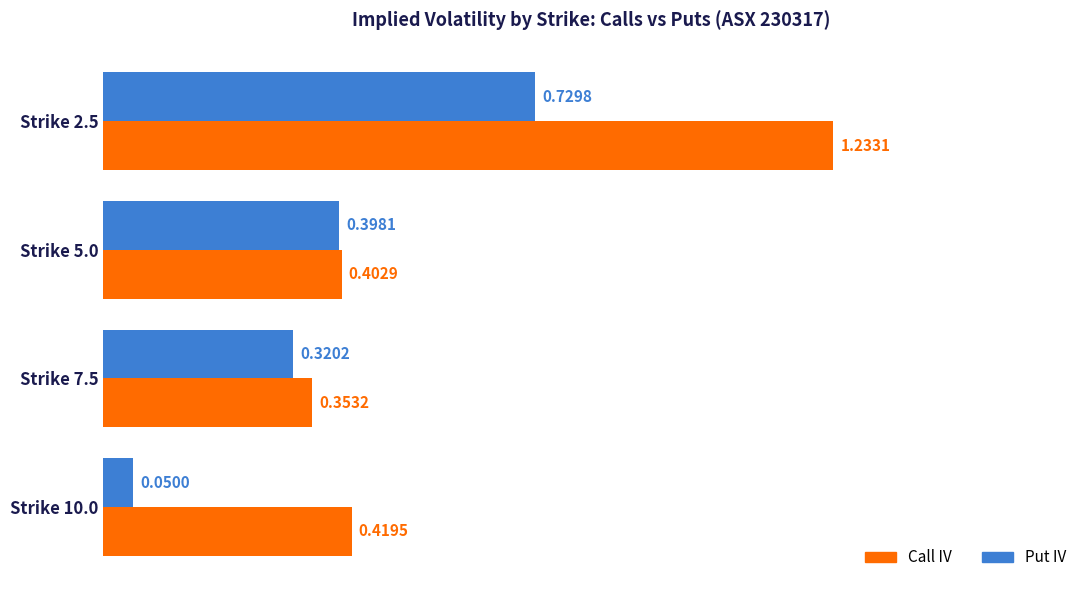

List the series in order of their peak value, highest first.

Call IV, Put IV